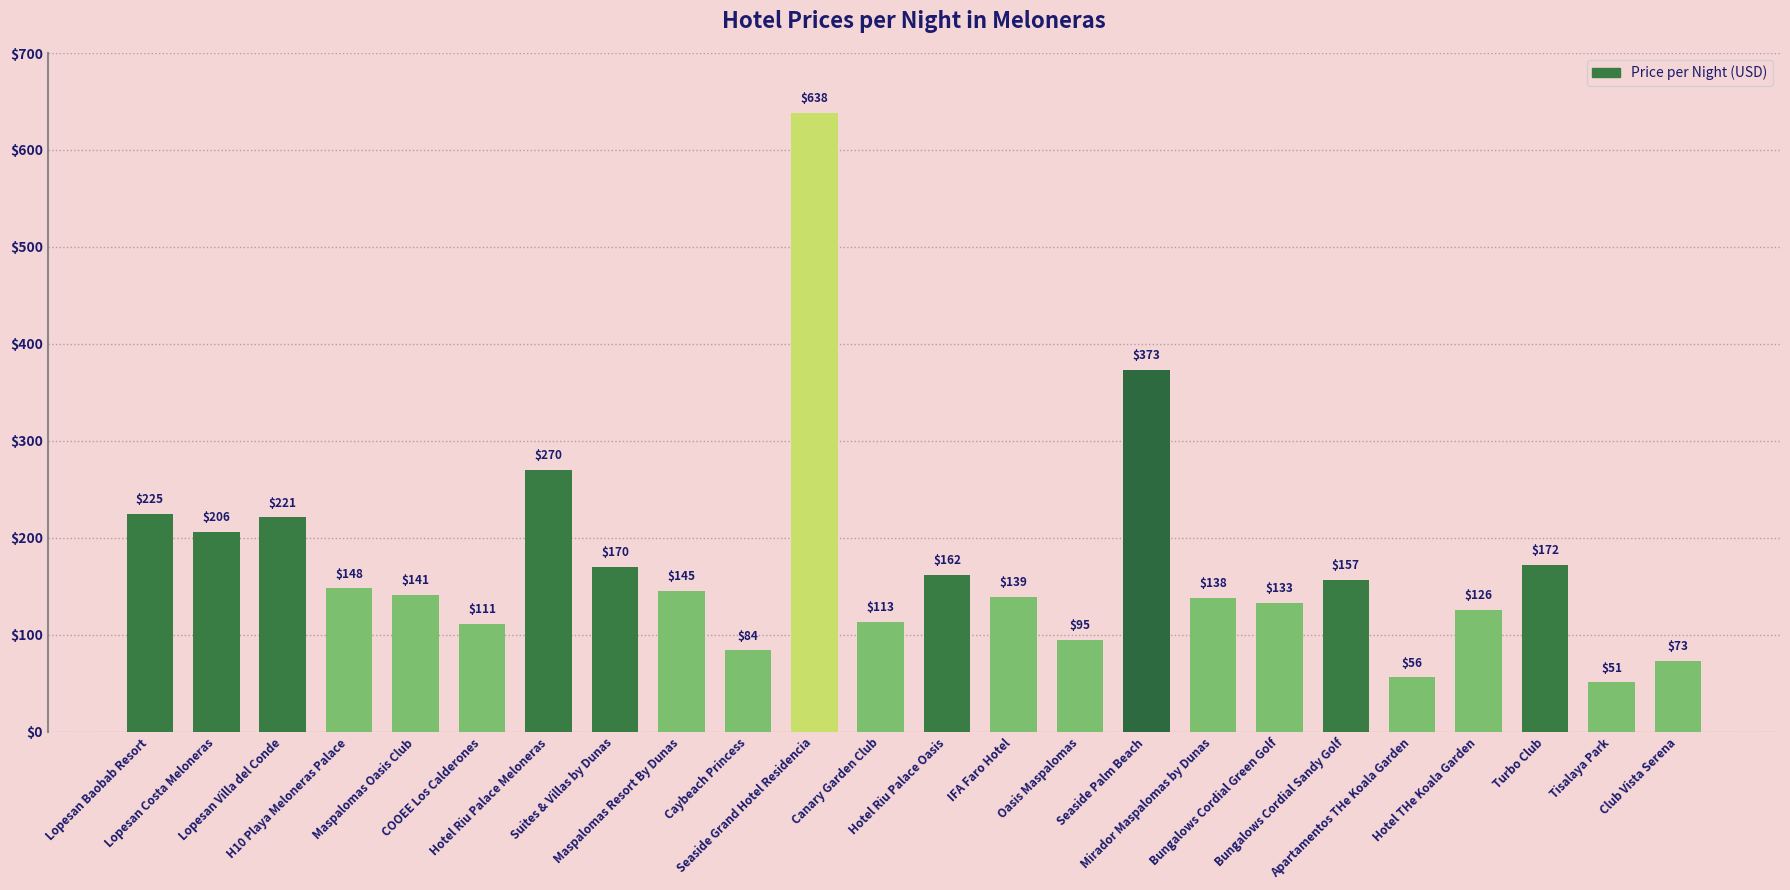

List the labels in order of value, largest first.

Seaside Grand Hotel Residencia, Seaside Palm Beach, Hotel Riu Palace Meloneras, Lopesan Baobab Resort, Lopesan Villa del Conde, Lopesan Costa Meloneras, Turbo Club, Suites & Villas by Dunas, Hotel Riu Palace Oasis, Bungalows Cordial Sandy Golf, H10 Playa Meloneras Palace, Maspalomas Resort By Dunas, Maspalomas Oasis Club, IFA Faro Hotel, Mirador Maspalomas by Dunas, Bungalows Cordial Green Golf, Hotel THe Koala Garden, Canary Garden Club, COOEE Los Calderones, Oasis Maspalomas, Caybeach Princess, Club Vista Serena, Apartamentos THe Koala Garden, Tisalaya Park